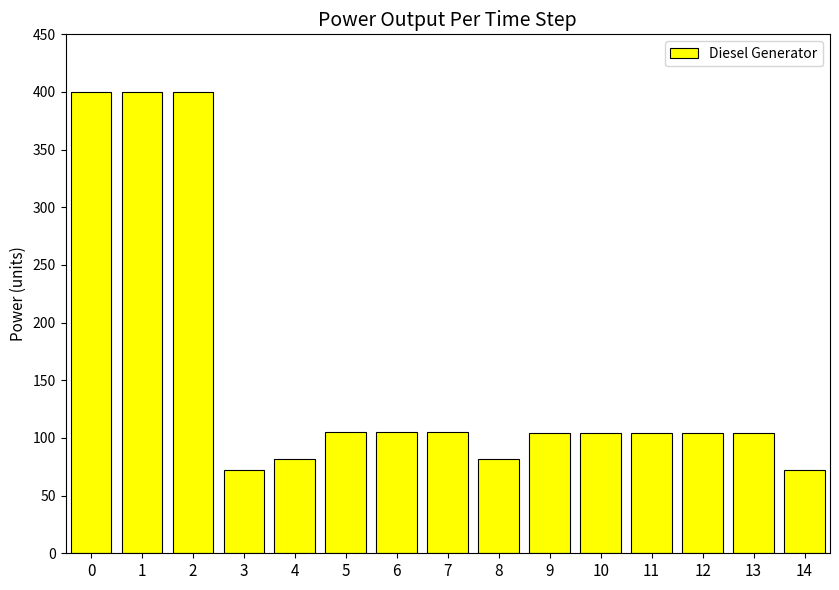

Are the bars grouped side by side (vs. stacked)?

No